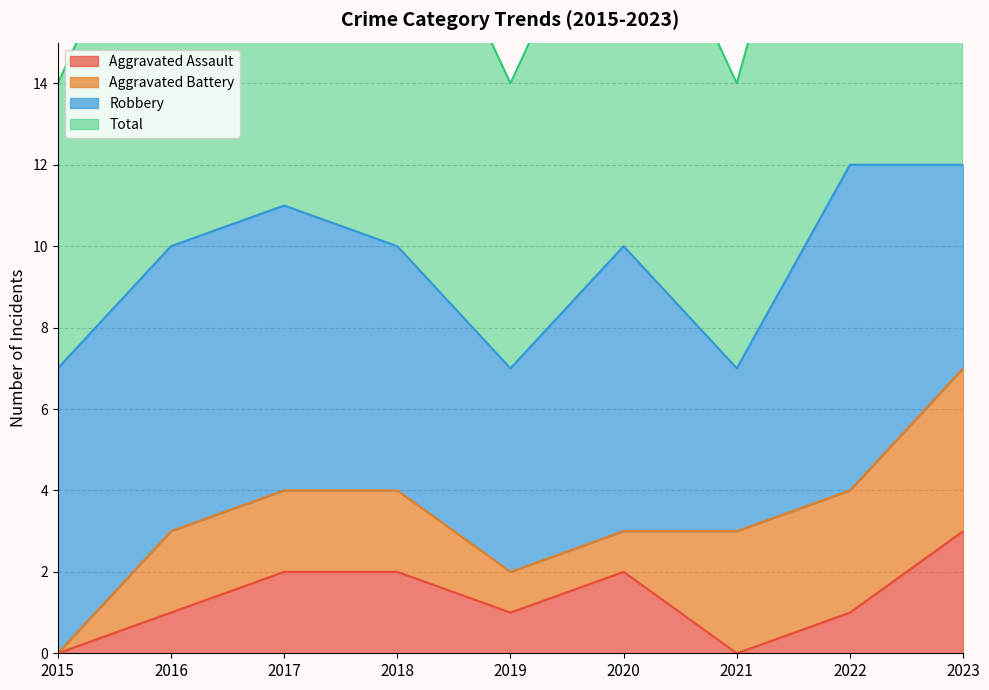

What is the value of the Total point at the 7th from the left?

7